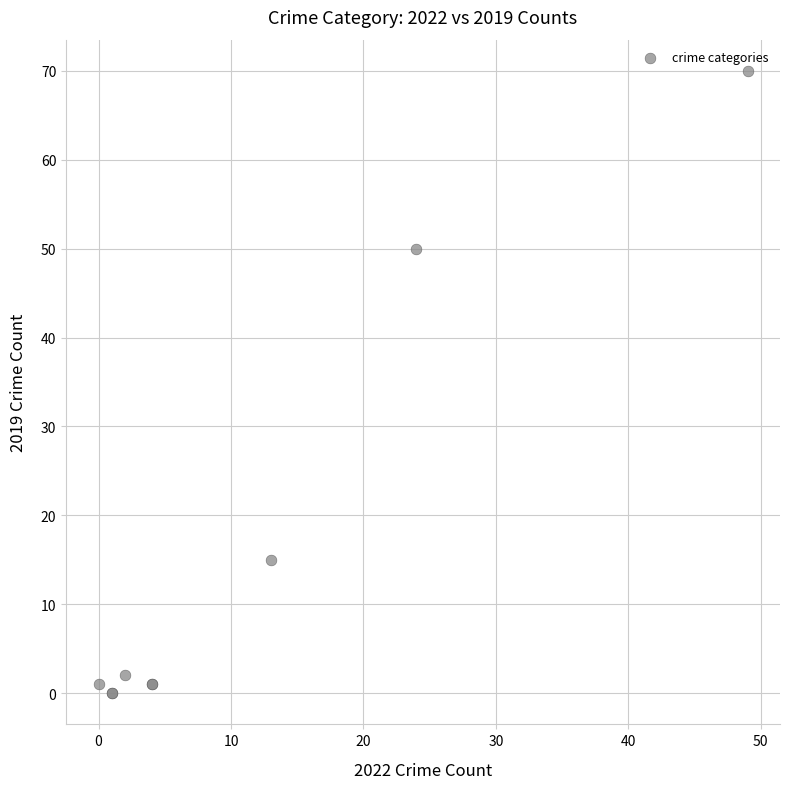

What Y value in the scatter plot is closest to 35?

50